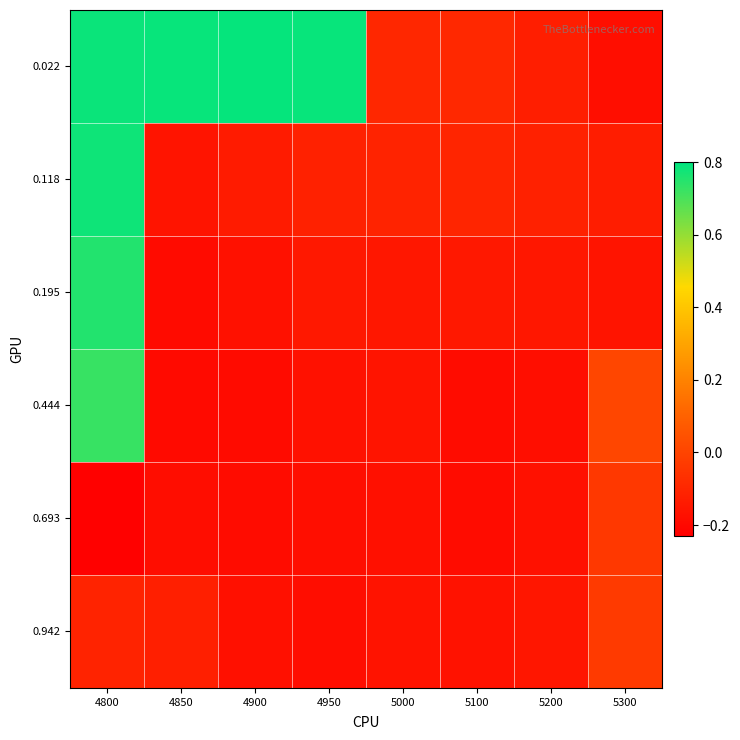

At how many categories does at least one series exceed 0?

5